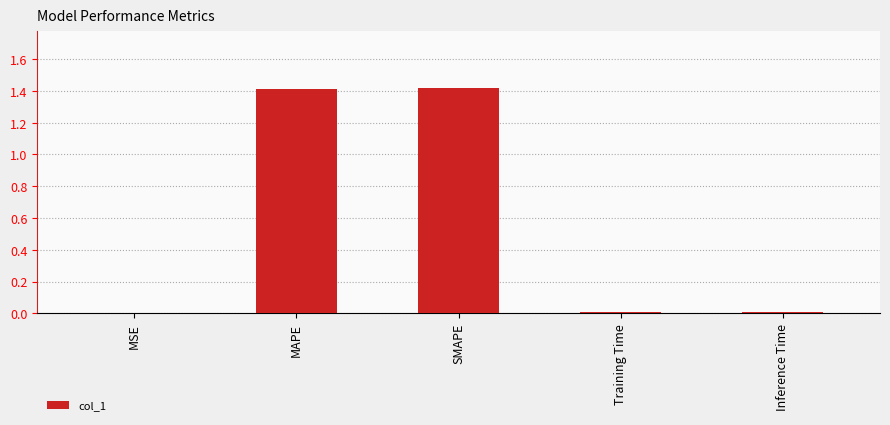

The chart shows a value of 0.0 at MSE. True or false?

True